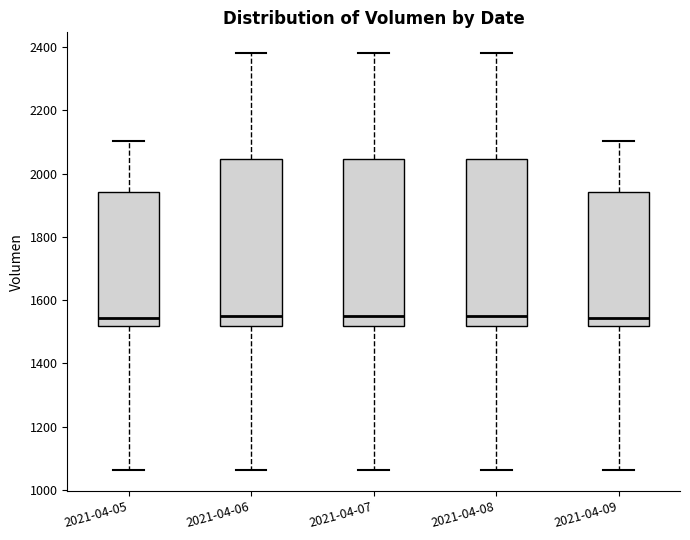

Reading left to right, read every box against the y-axis: the position of its median line, the range the box covers, and the ends of its whiskers. The values are not printed on the chart, so give them approximately, as read against the axis.

2021-04-05: median 1540, box 1520 to 1940, whiskers 1060 to 2100
2021-04-06: median 1540, box 1520 to 2040, whiskers 1060 to 2380
2021-04-07: median 1540, box 1520 to 2040, whiskers 1060 to 2380
2021-04-08: median 1540, box 1520 to 2040, whiskers 1060 to 2380
2021-04-09: median 1540, box 1520 to 1940, whiskers 1060 to 2100